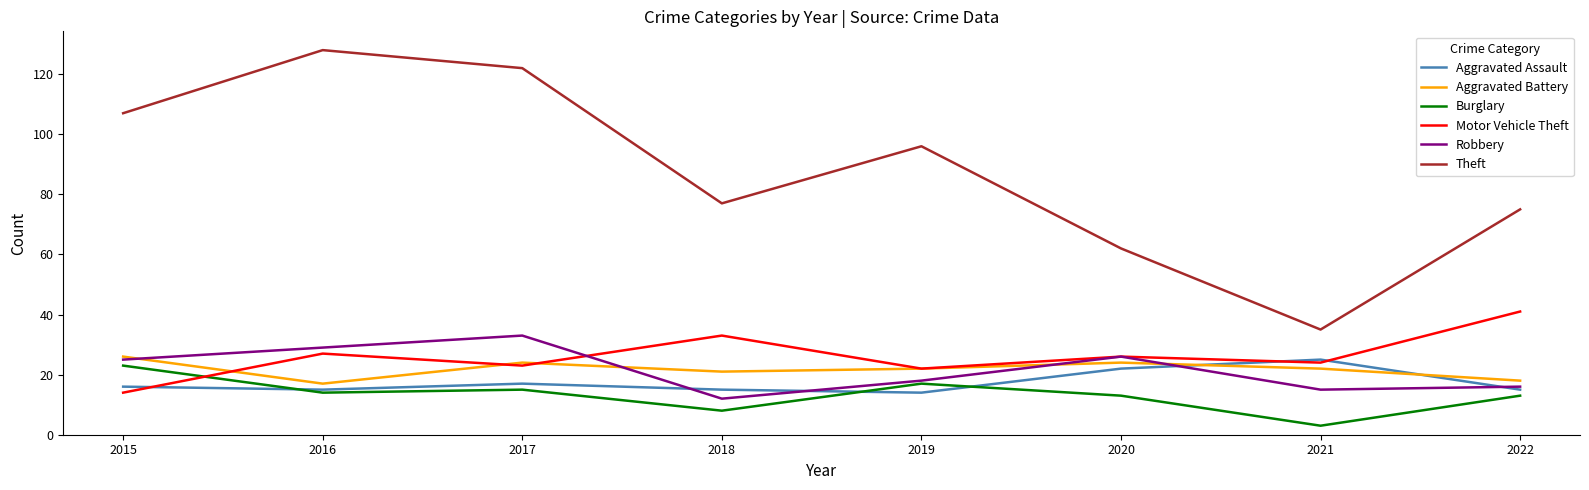

After their last crossing, which series has the higher values: Motor Vehicle Theft or Robbery?

Motor Vehicle Theft